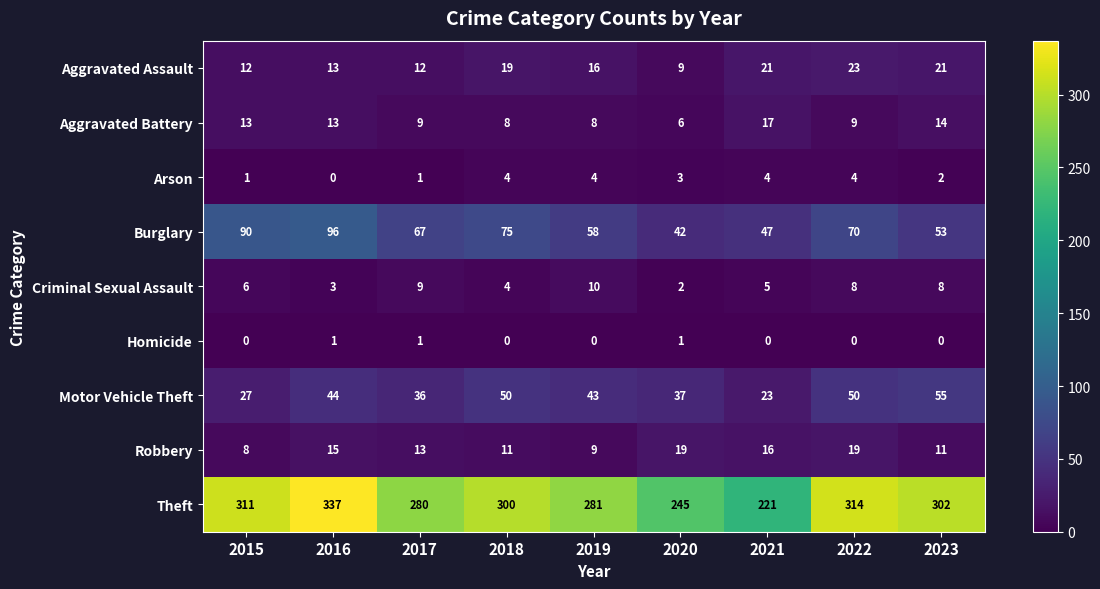

What is the difference between the maximum and minimum values in the Theft series?

116